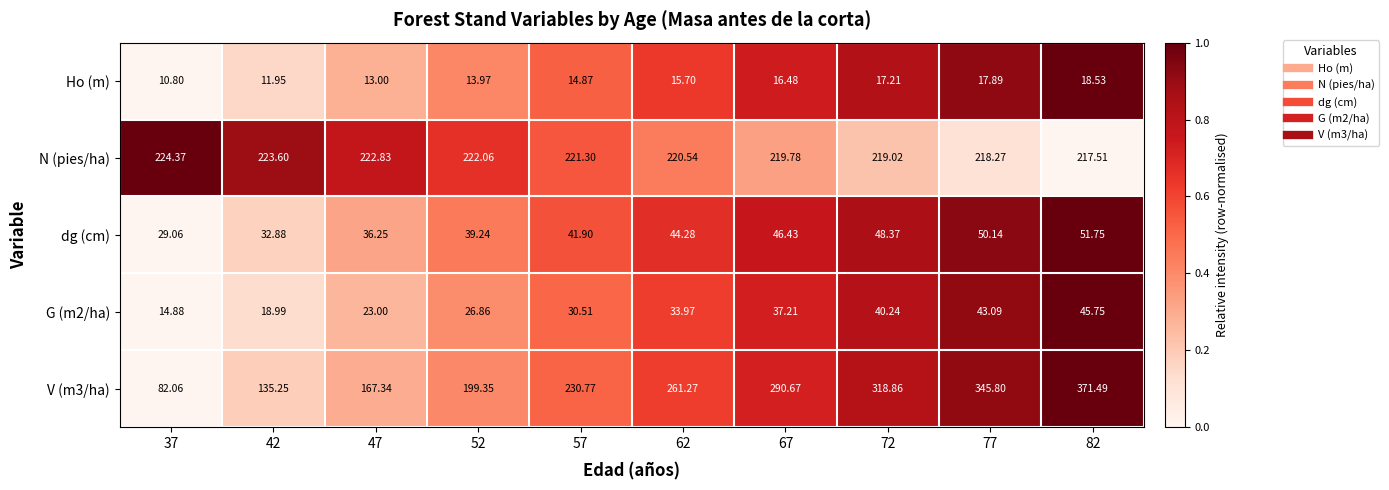

Is the value of dg (cm) at 57 greater than the value of G (m2/ha) at 67?

Yes